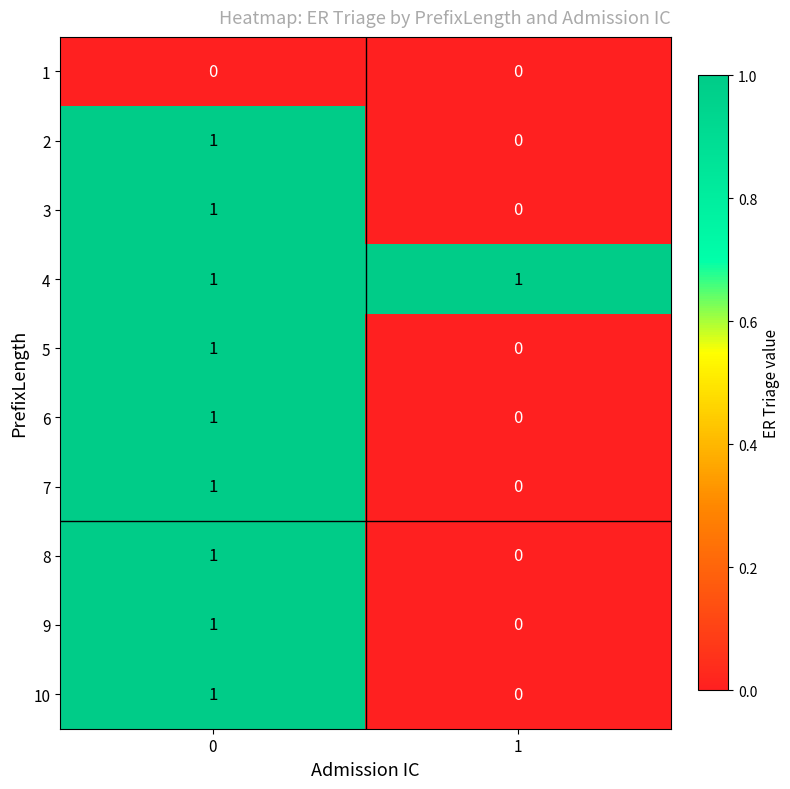

Is it true that 5 equals 1 at 0?

True